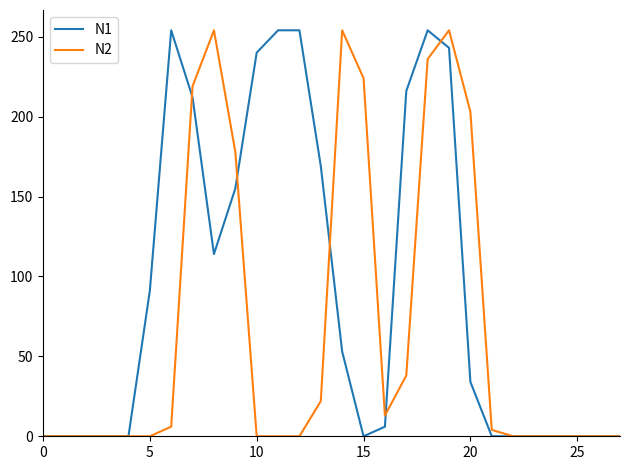

What is the sum of all N2 values?

1905